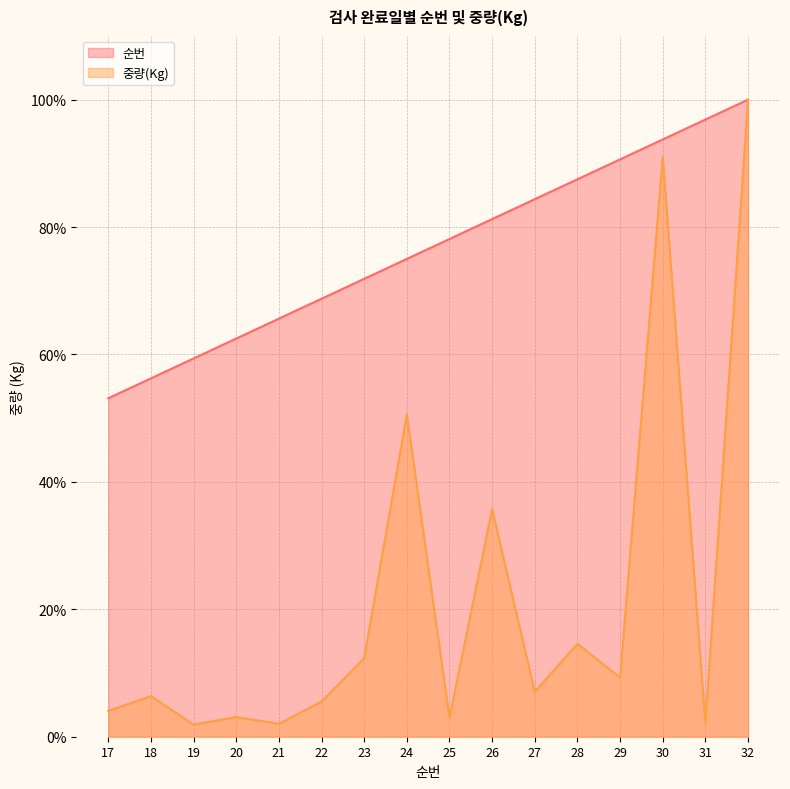

Rank the series by their average value, from highest to lowest.

순번, 중량(Kg)